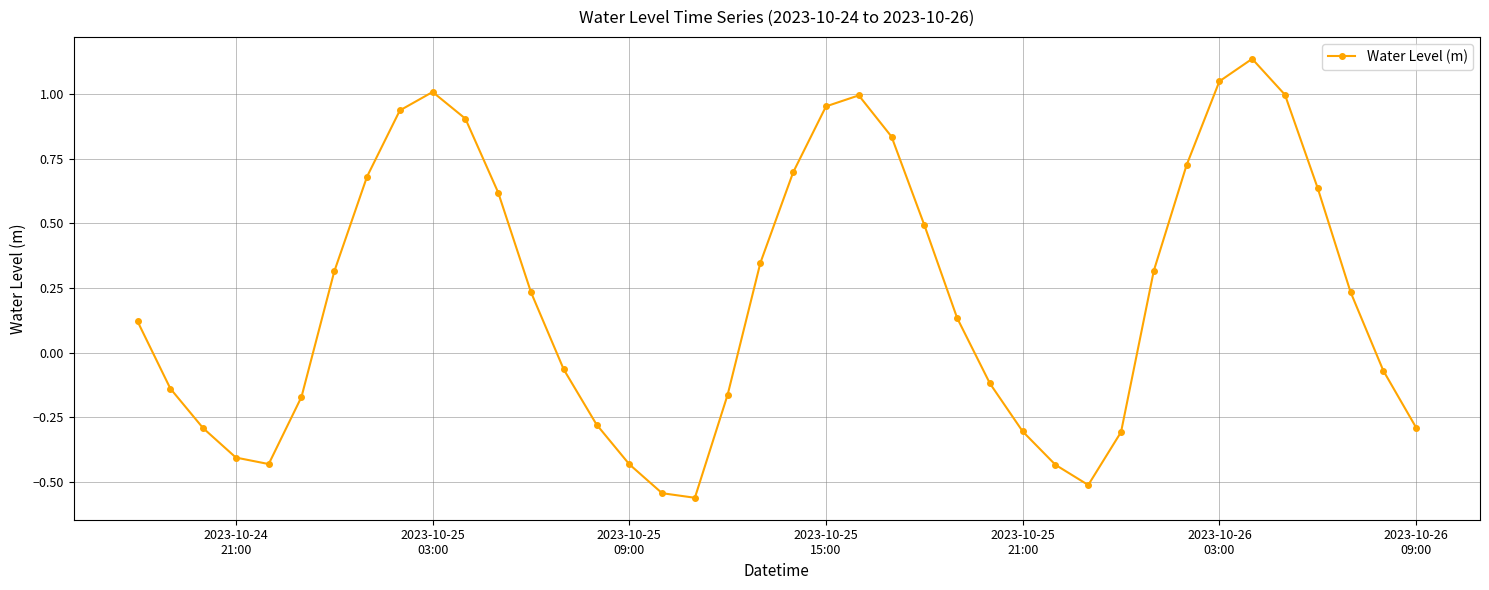

How many interior local valleys (lower than both neighbors) does the data have?

3